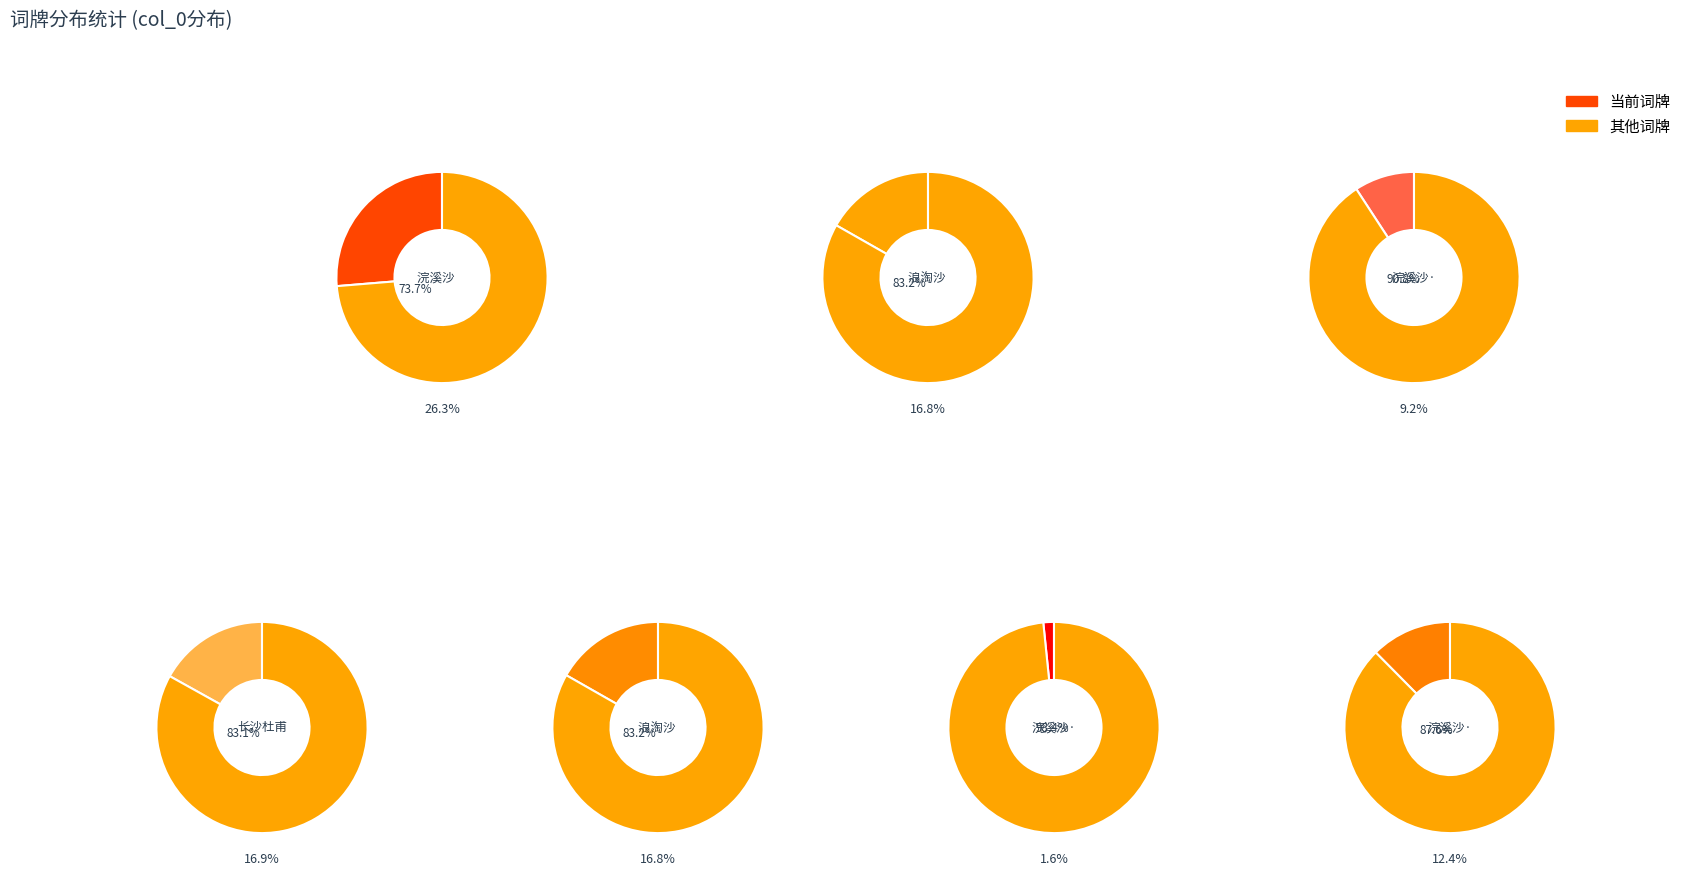

How many segments does this pie chart have?

7